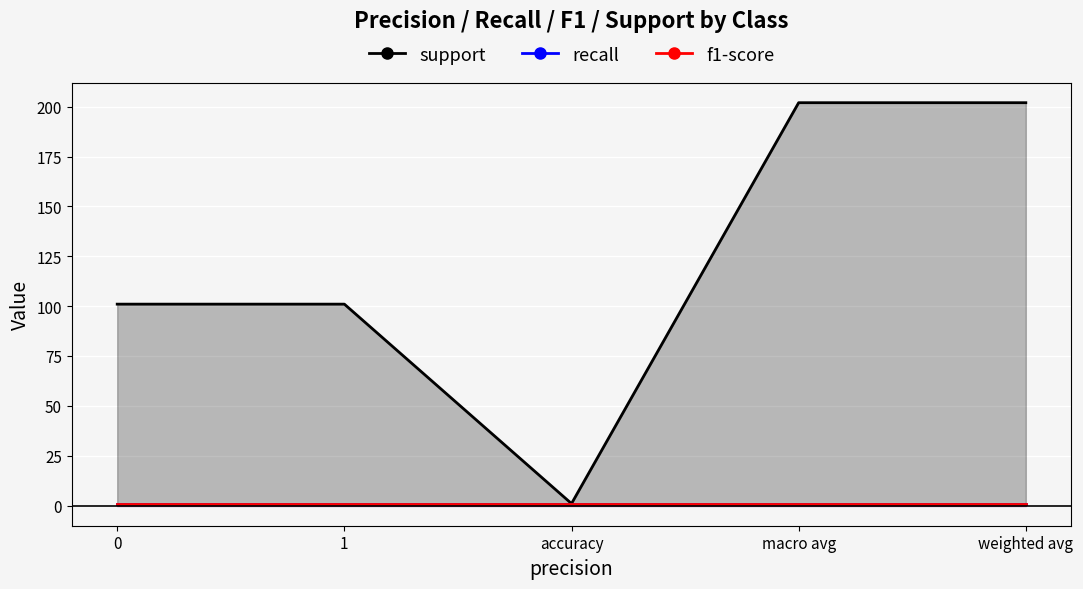

Is it true that recall equals 1 at 0?

True